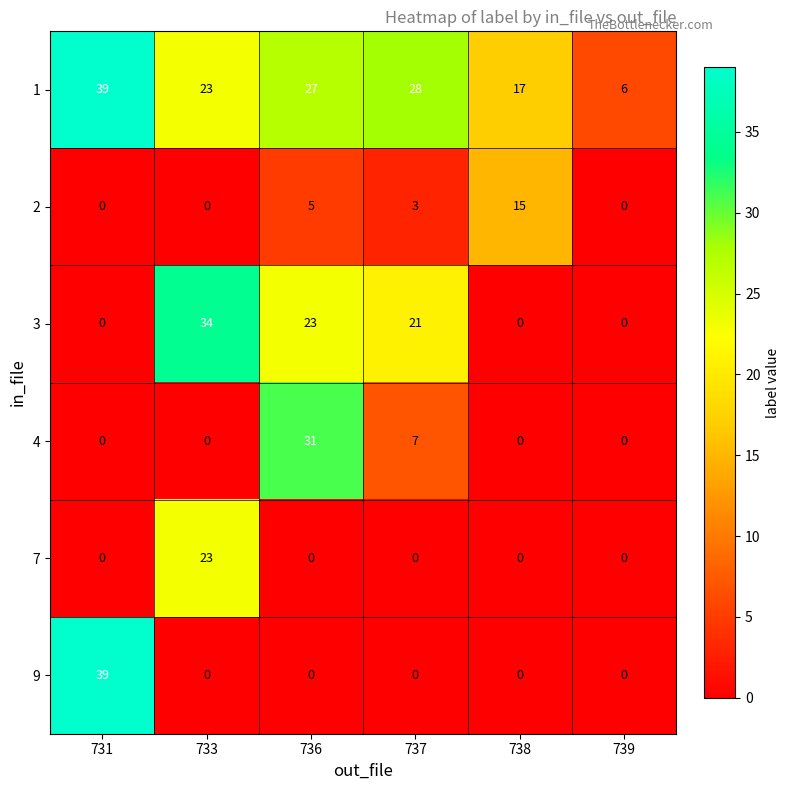

Which series has the widest spread of values?

9